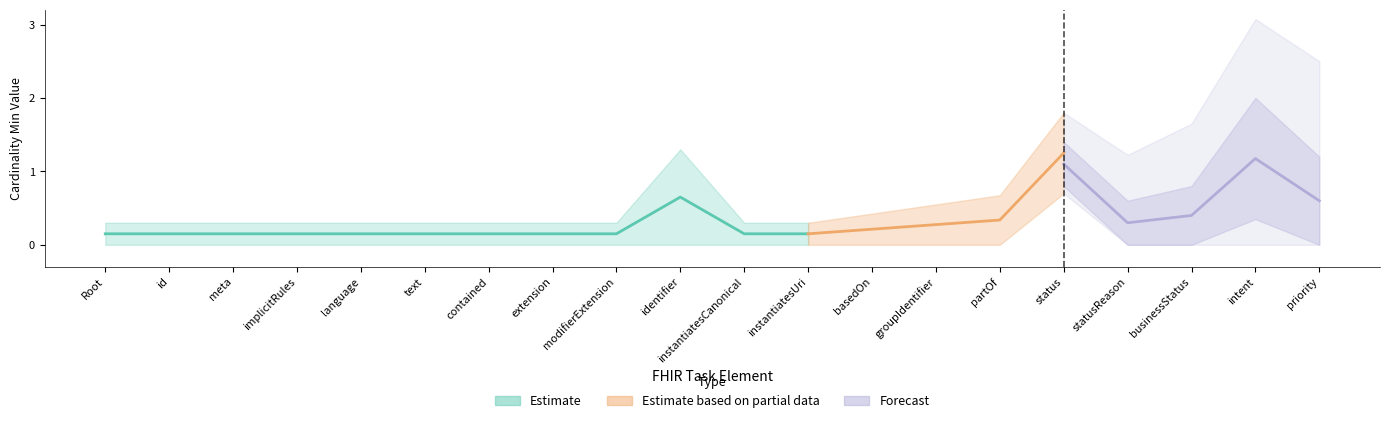

What is the sum of all Base Min values?

2